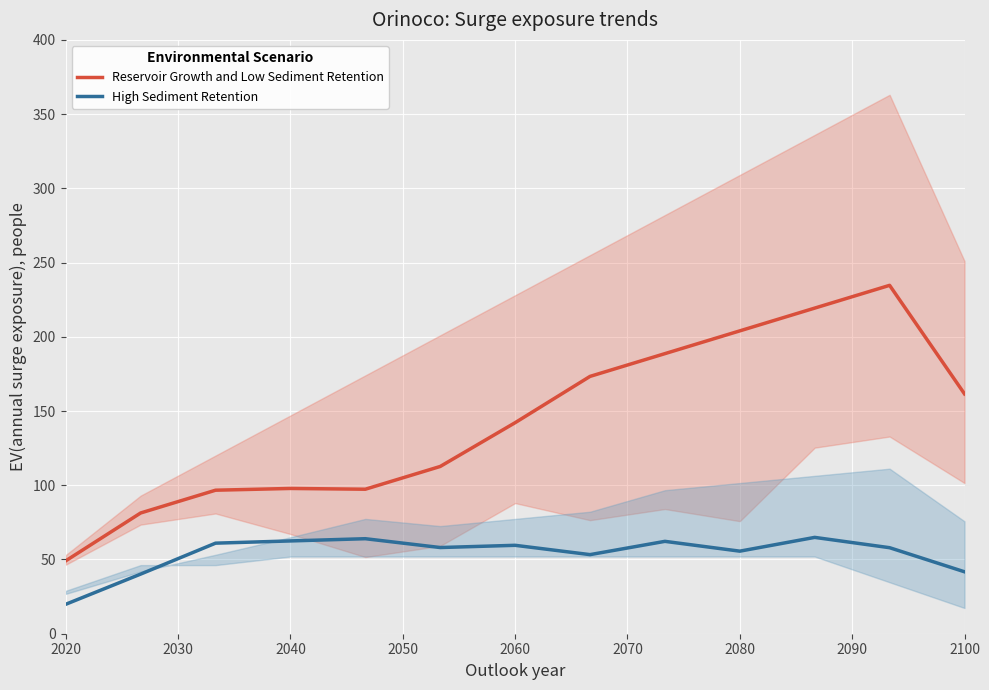

At which label is High Sediment Retention closest to 42?

2100